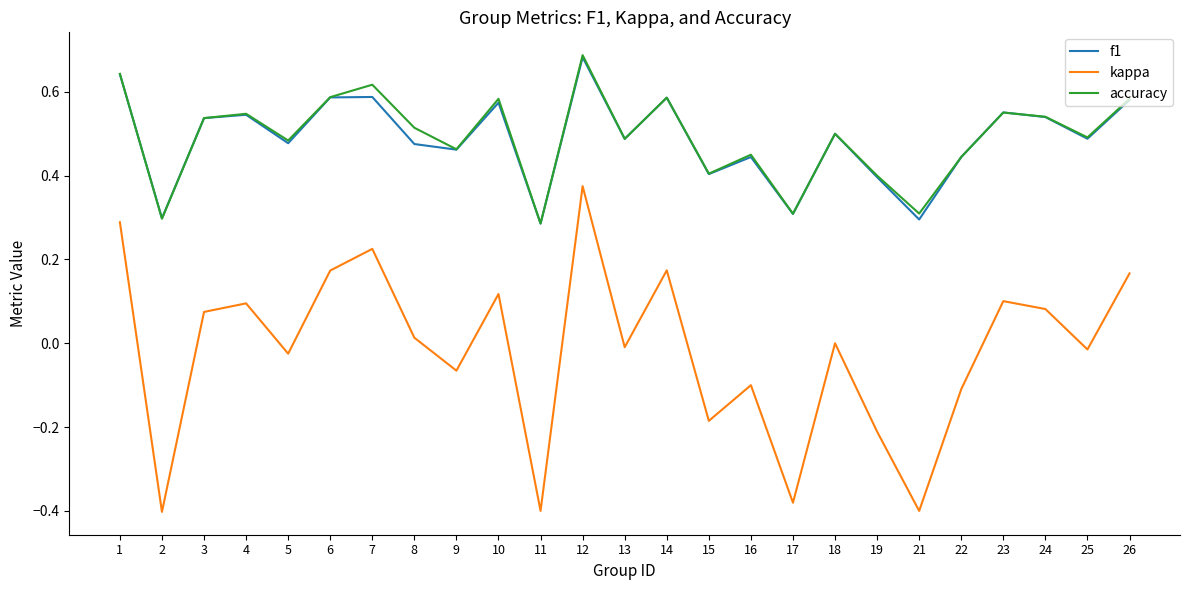

How many lines are shown in the chart?

3